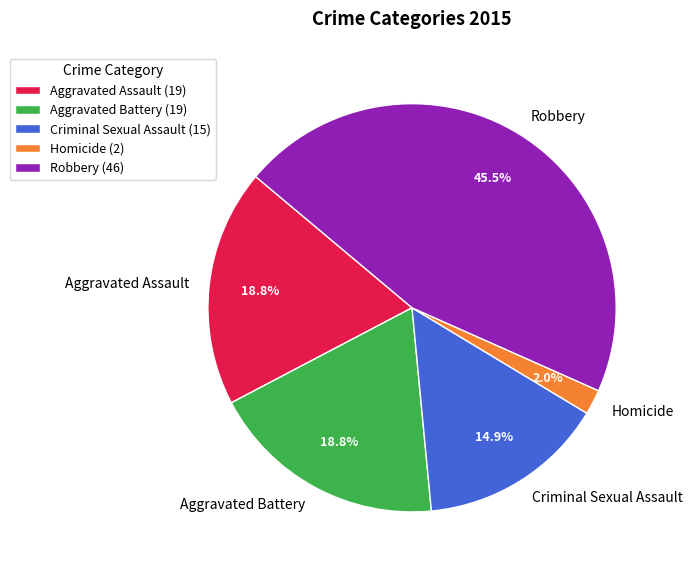

To the nearest percent, what is the difference between the largest and smallest slice percentages?

44%